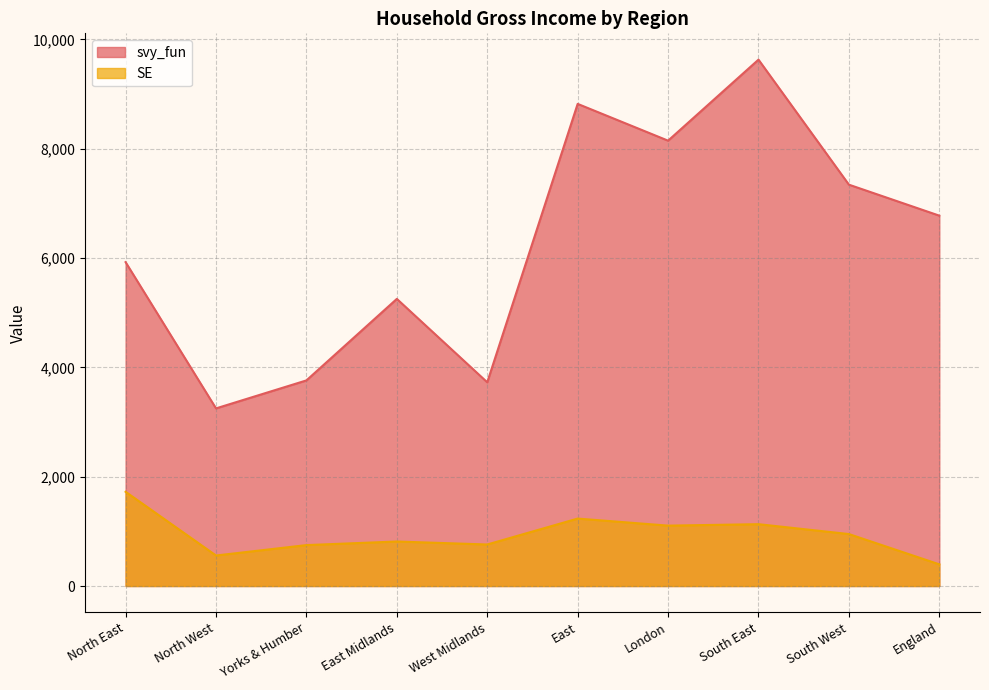

Which category has the highest value in the SE series?

North East